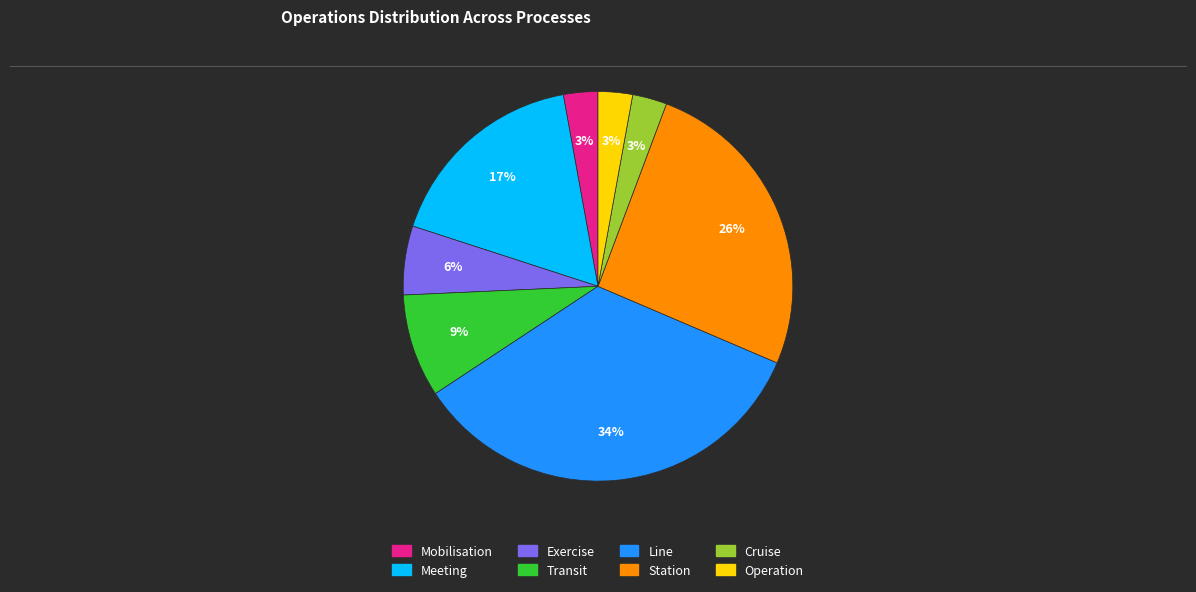

Approximately how many times larger is the value at Transit compared to Operation?

3.0